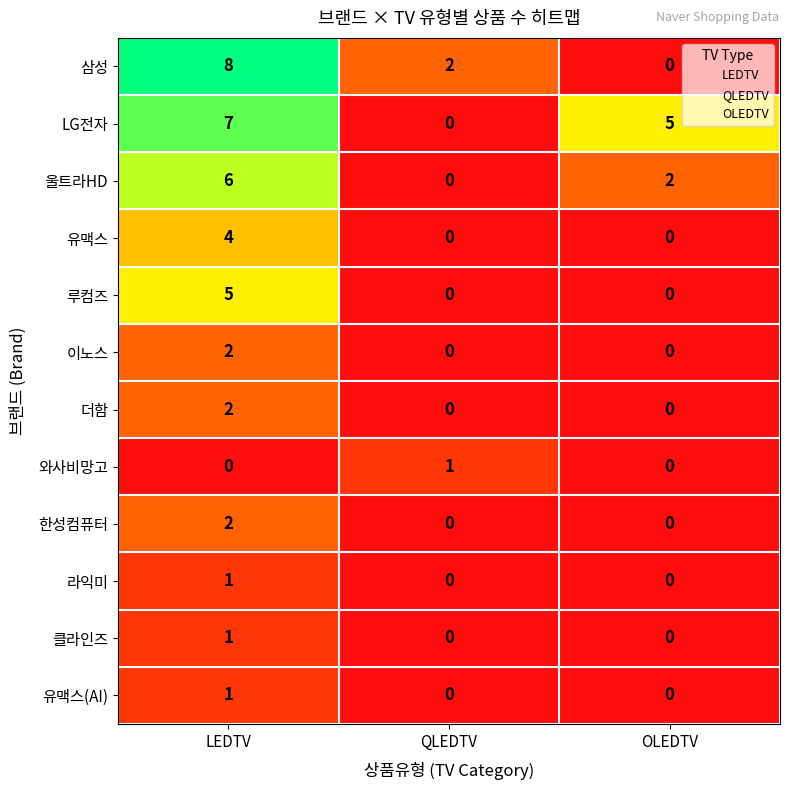

Is it true that 이노스 equals 0 at OLEDTV?

True